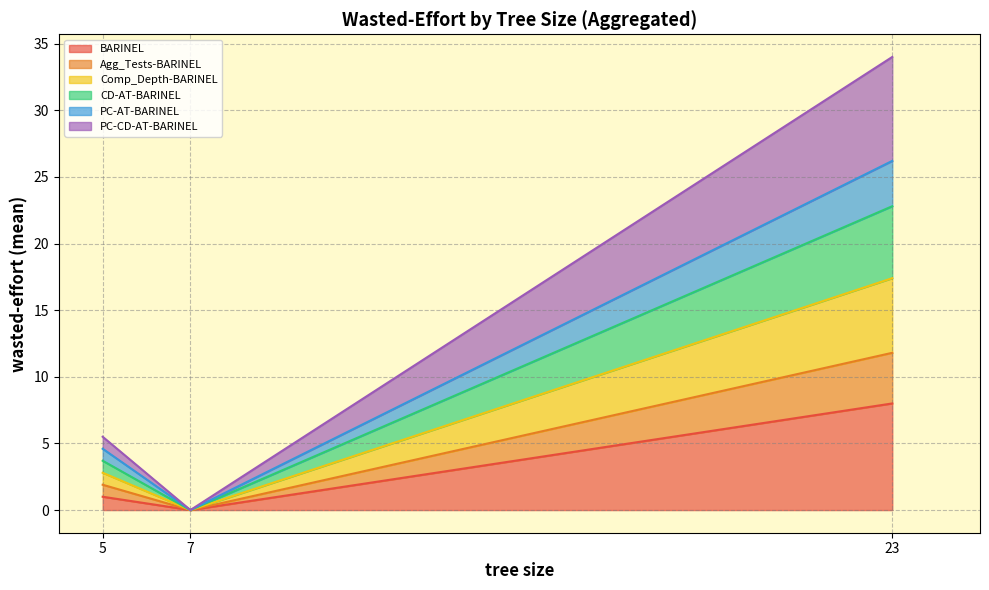

True or false: Aggregated_Tests-BARINEL wasted-effort and BARINEL wasted-effort intersect in this chart.

False